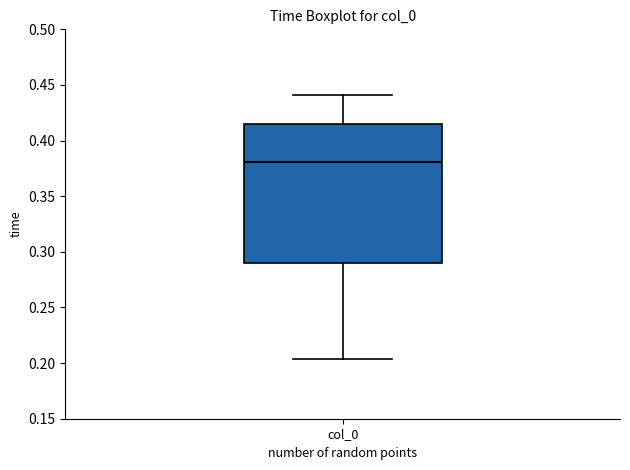

Where does the median line of the box for col_0 sit on the y-axis? The values are not printed on the chart, so give them approximately, as read against the axis.

0.380